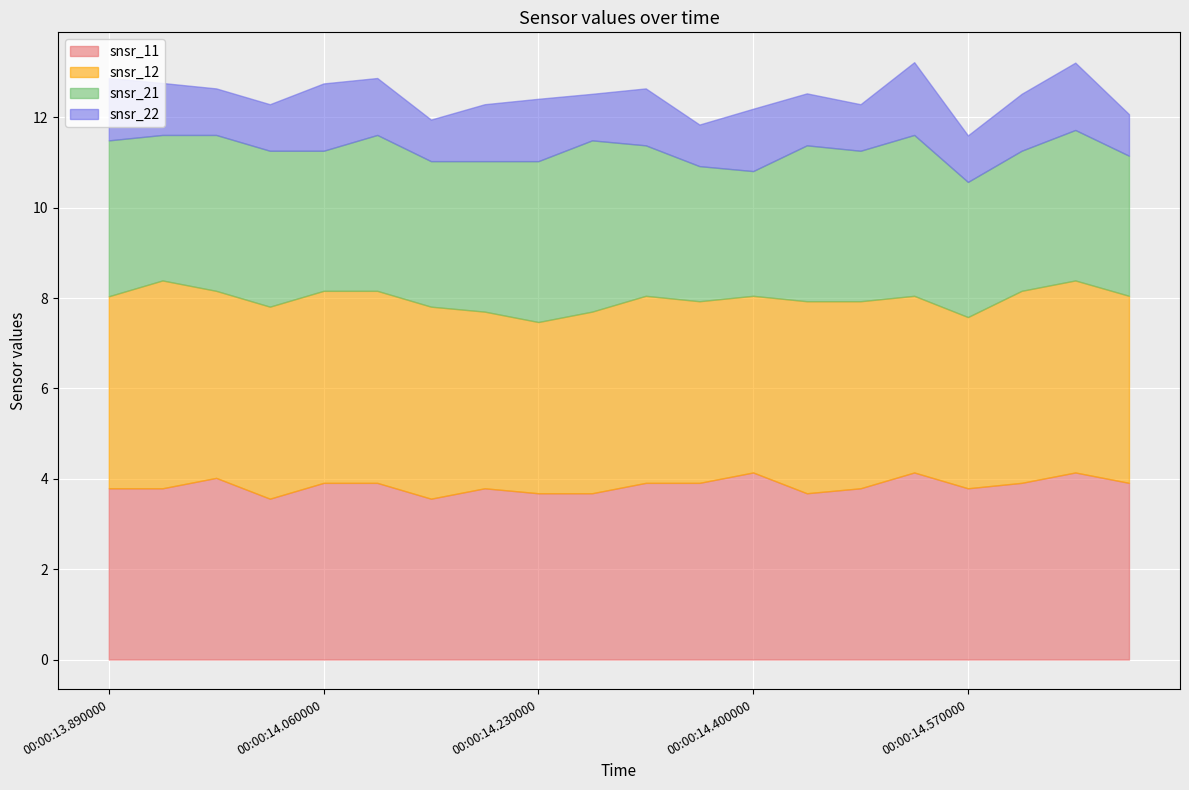

At how many categories does at least one series exceed 3?

20